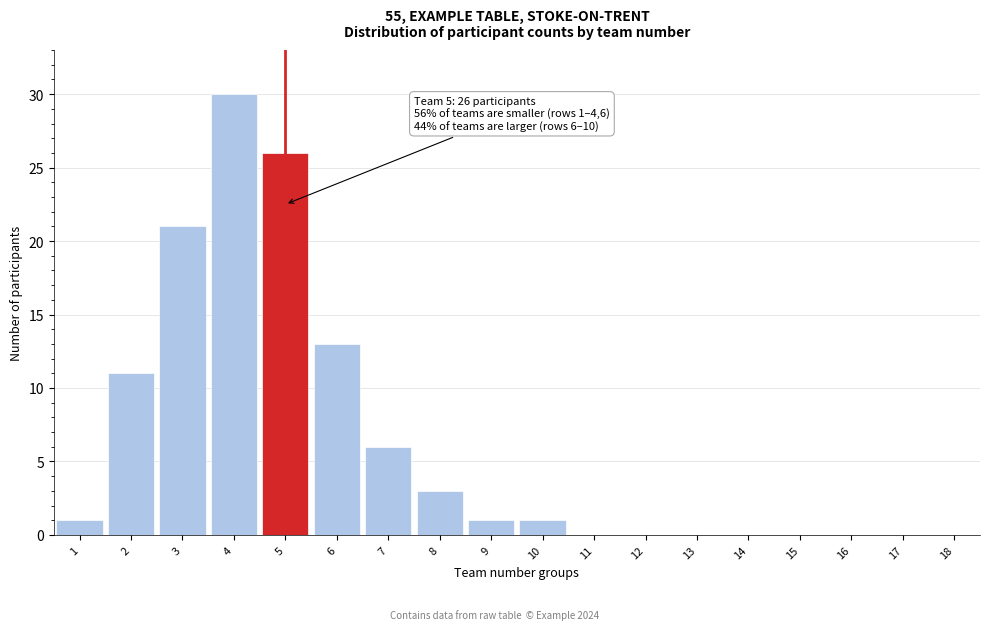

Reading left to right, extract all data points from this chart.

1=1	2=11	3=21	4=30	5=26	6=13	7=6	8=3	9=1	10=1	11=0	12=0	13=0	14=0	15=0	16=0	17=0	18=0